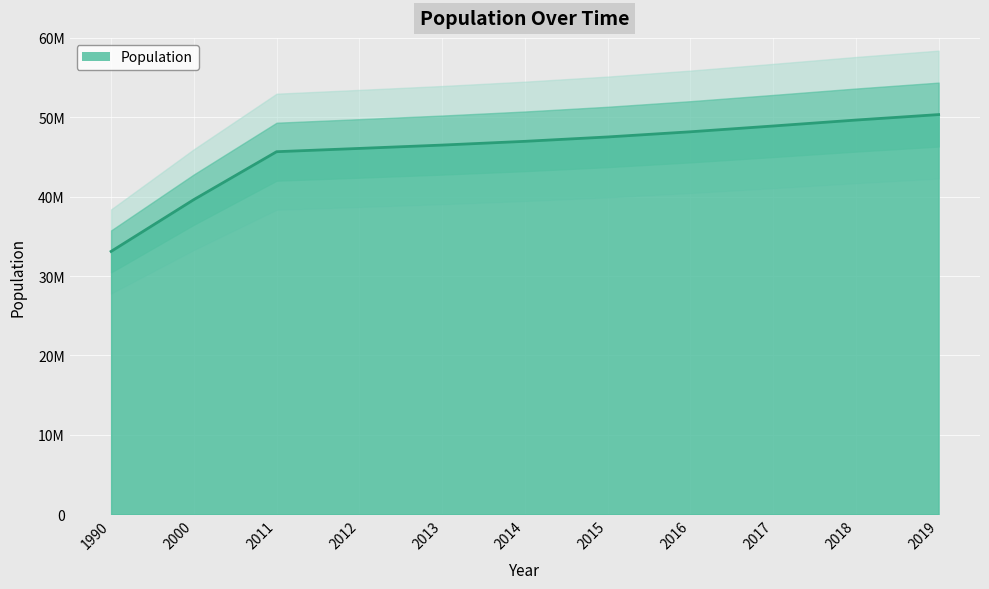

What is the maximum value shown in the chart?

50339443